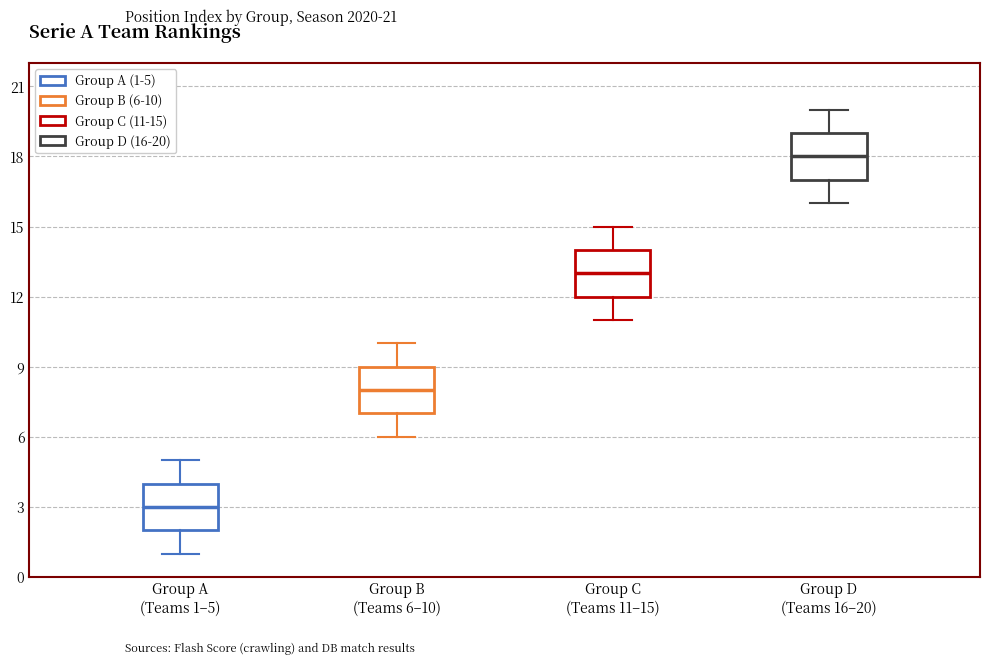

Reading left to right, transcribe this box plot: for each box, give where its median line is, the range the box spans, and where its two whiskers end, as read against the y-axis. The values are not printed on the chart, so give them approximately, as read against the axis.

Group A (Teams 1–5): median 3, box 2 to 4, whiskers 1 to 5
Group B (Teams 6–10): median 8, box 7 to 9, whiskers 6 to 10
Group C (Teams 11–15): median 13, box 12 to 14, whiskers 11 to 15
Group D (Teams 16–20): median 18, box 17 to 19, whiskers 16 to 20